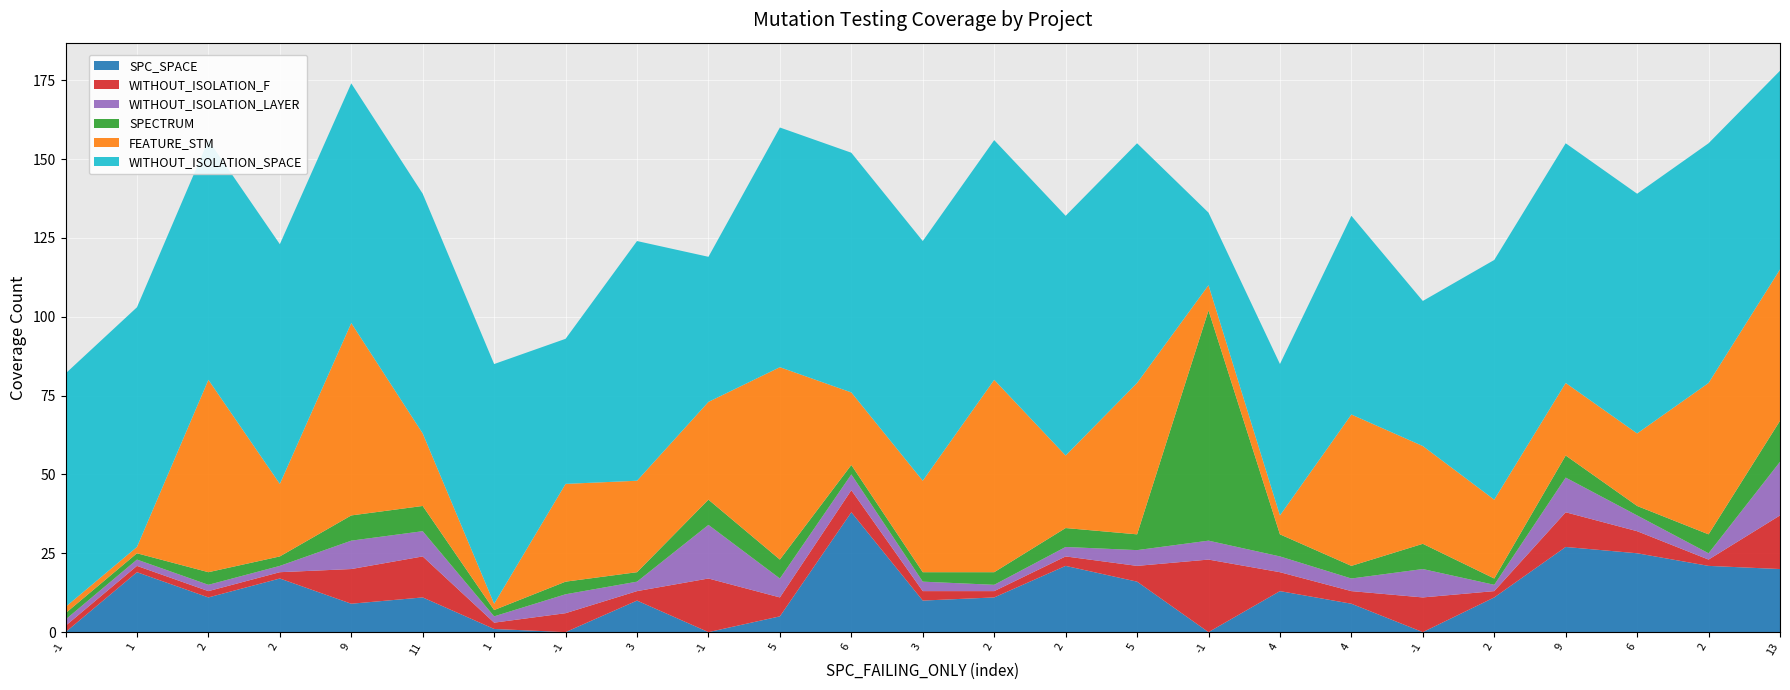

Reading left to right, what are all the values shown in this chart?

SPC_SPACE: 0	19	11	17	9	11	1	0	10	0	5	38	10	11	21	16	0	13	9	0	11	27	25	21	20
WITHOUT_ISOLATION_F: 2	2	2	2	11	13	2	6	3	17	6	7	3	2	3	5	23	6	4	11	2	11	7	2	17
WITHOUT_ISOLATION_LAYER: 2	2	2	2	9	8	2	6	3	17	6	5	3	2	3	5	6	5	4	9	2	11	5	2	17
SPECTRUM: 2	2	4	3	8	8	2	4	3	8	6	3	3	4	6	5	73	7	4	8	2	7	3	6	13
FEATURE_STM: 2	2	61	23	61	23	2	31	29	31	61	23	29	61	23	48	8	6	48	31	25	23	23	48	48
WITHOUT_ISOLATION_SPACE: 74	76	76	76	76	76	76	46	76	46	76	76	76	76	76	76	23	48	63	46	76	76	76	76	63